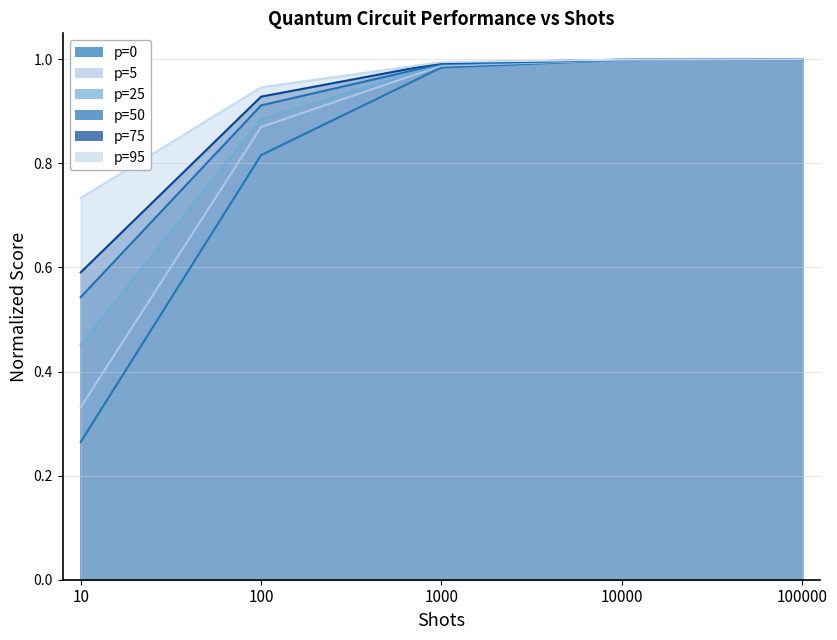

True or false: p=75 and p=0 cross at least once.

False